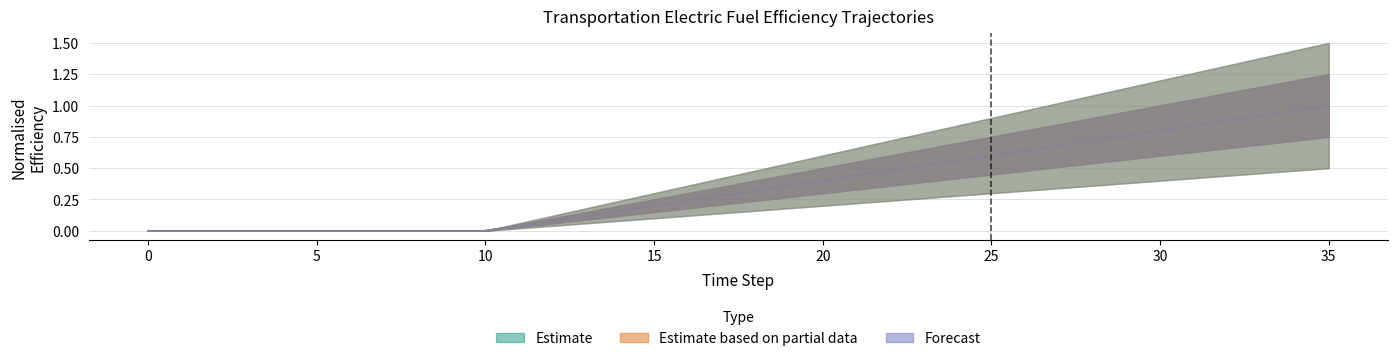

Which category has the highest value across all series?

35